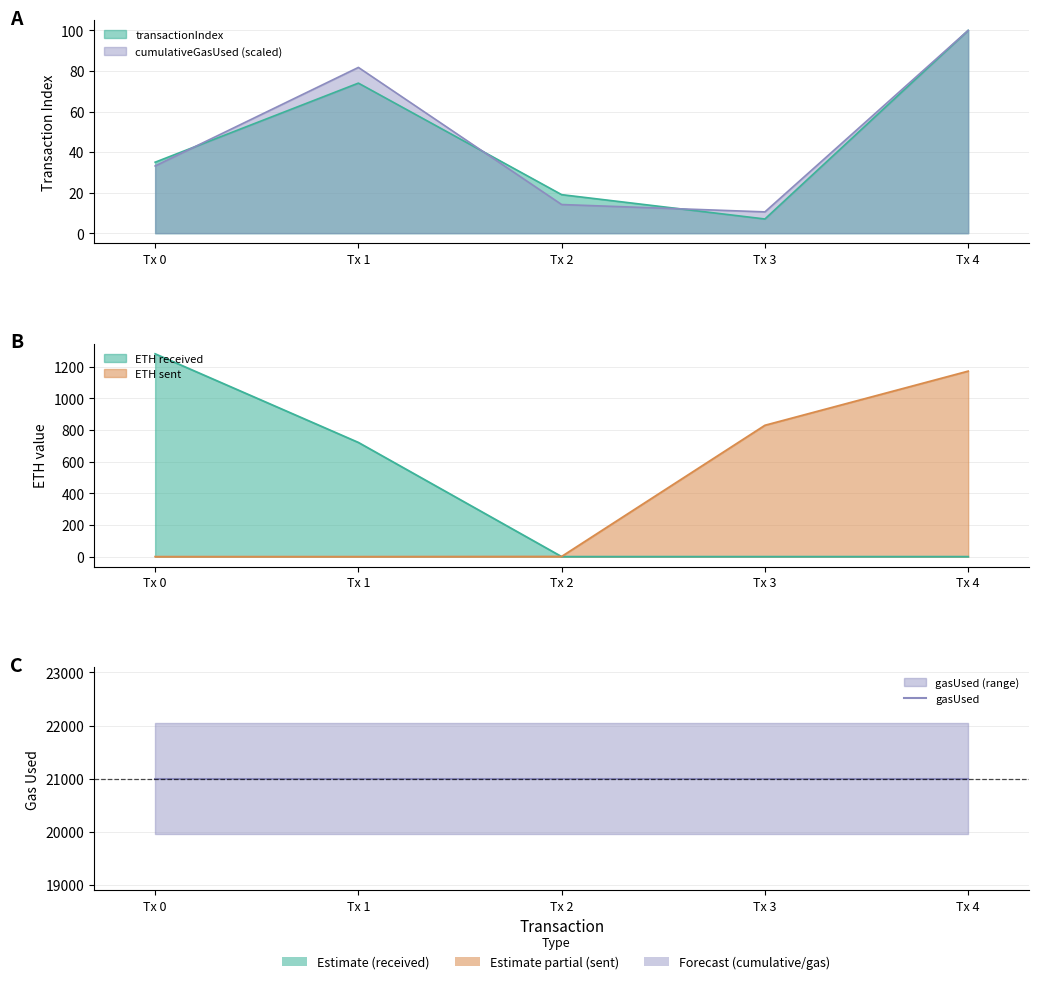

Between 4 and 2, which is larger?

4